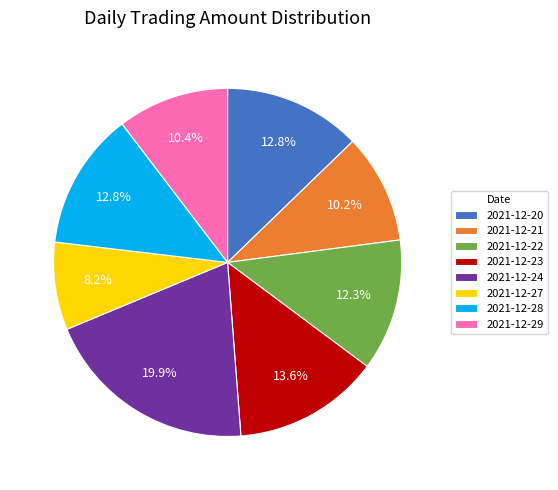

Which has a higher value, 2021-12-20 or 2021-12-24?

2021-12-24